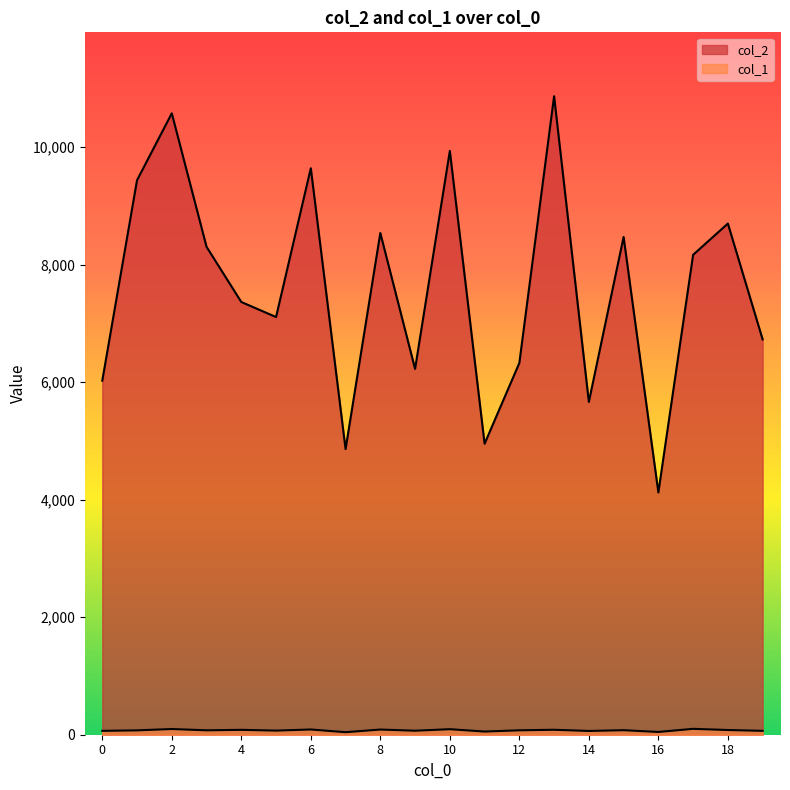

Reading right to left, extract all data points from this chart.

col_2: 19=6728	18=8700	17=8168	16=4124	15=8472	14=5664	13=10868	12=6327	11=4953	10=9936	9=6226	8=8539	7=4861	6=9642	5=7109	4=7365	3=8304	2=10576	1=9438	0=6026
col_1: 19=66	18=80	17=100	16=47	15=77	14=64	13=84	12=75	11=54	10=94	9=68	8=88	7=43	6=89	5=70	4=83	3=75	2=97	1=74	0=66